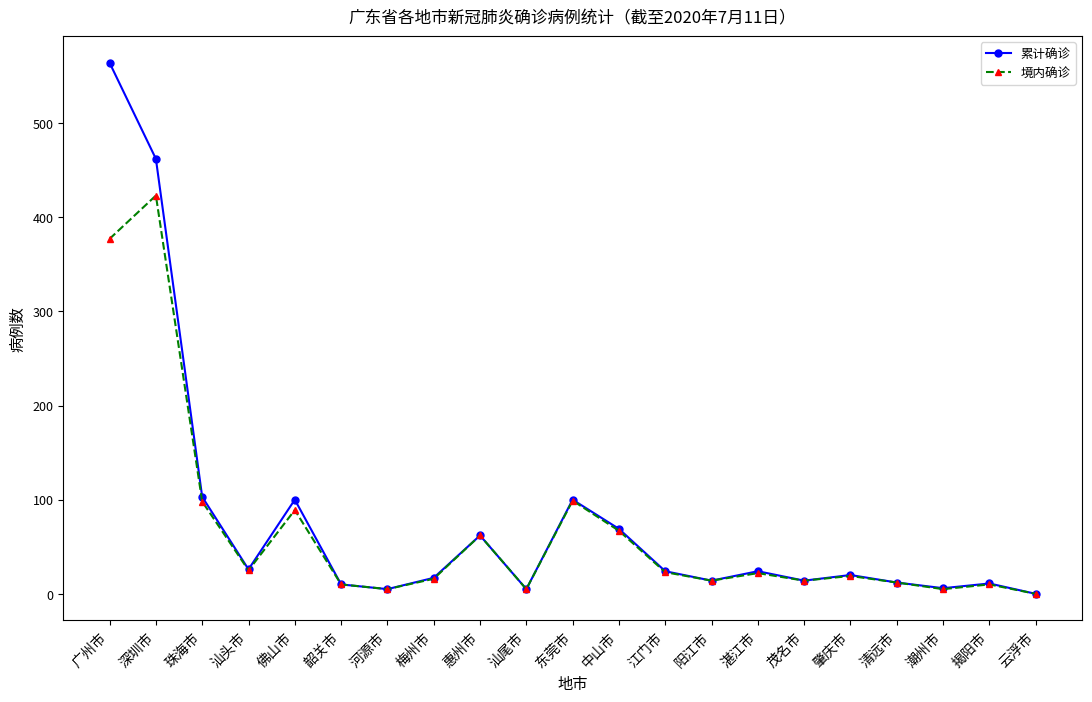

Is it true that 境内确诊 equals 25 at 汕头市?

True